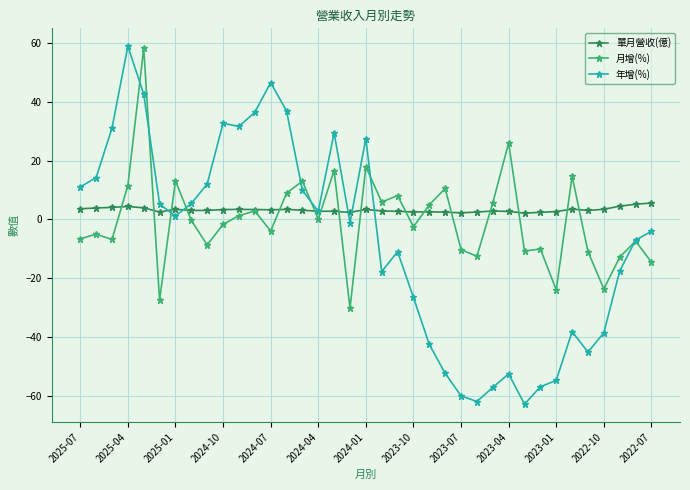

How many categories are shown in the chart?

37